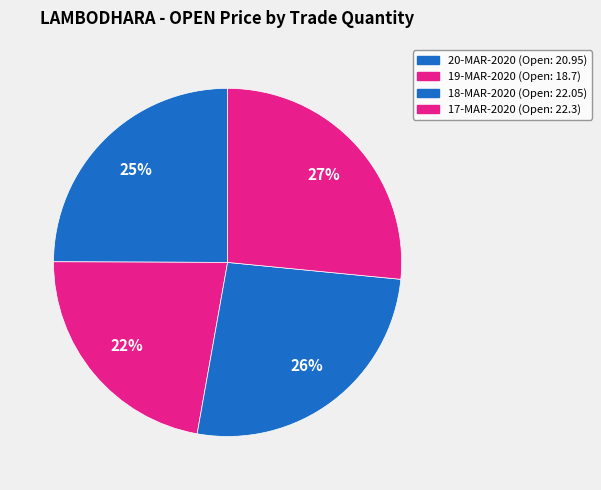

How many segments does this pie chart have?

4